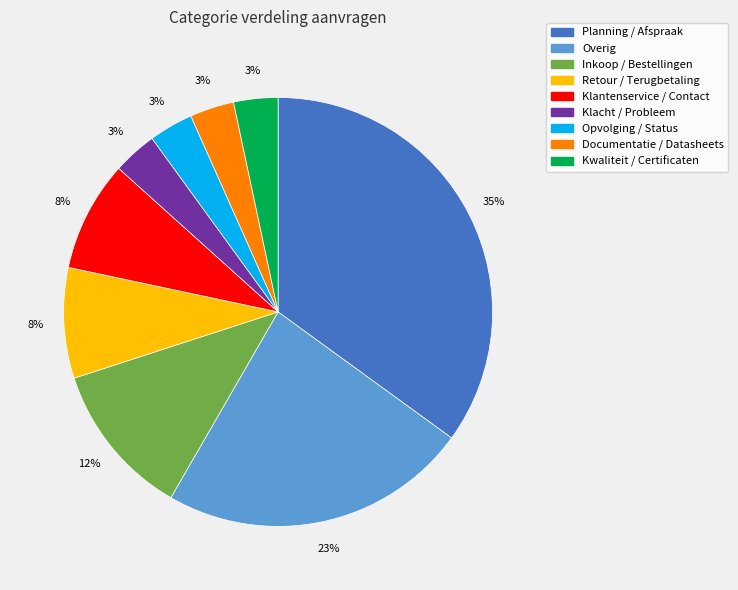

Which has a higher value, Opvolging / Status or Retour / Terugbetaling?

Retour / Terugbetaling